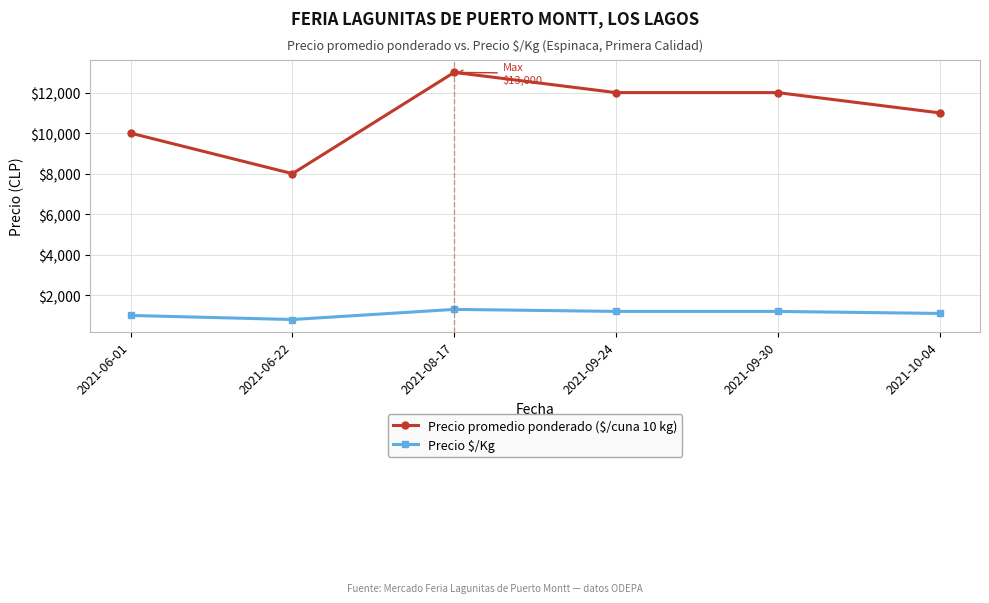

What is the label of the 4th point from the right?

2021-08-17